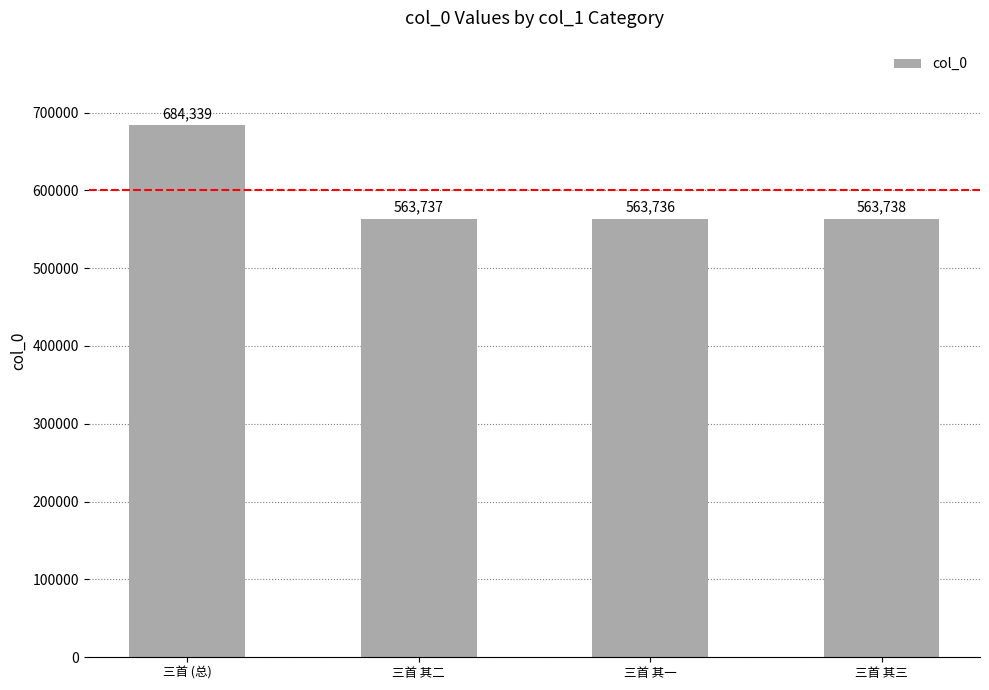

At which label does the data first exceed 563738?

三首 (总)